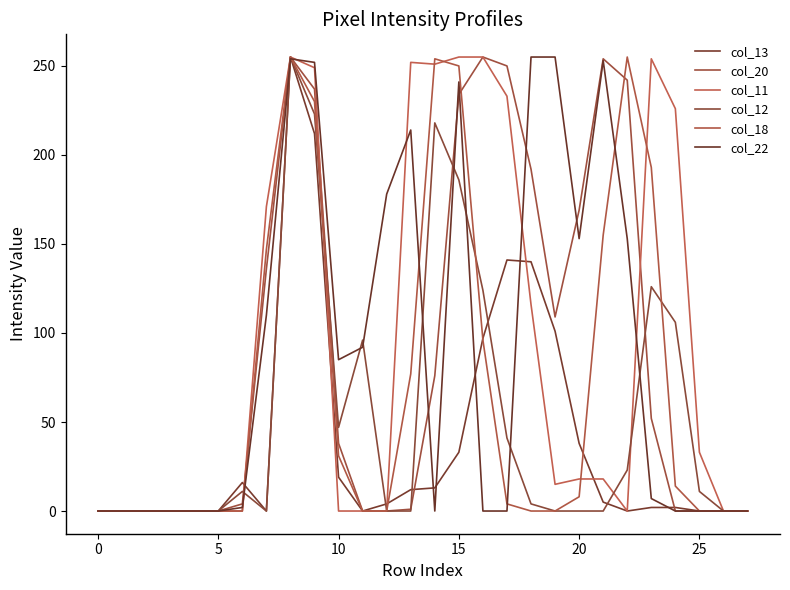

What is the average value of the col_22 series?

89